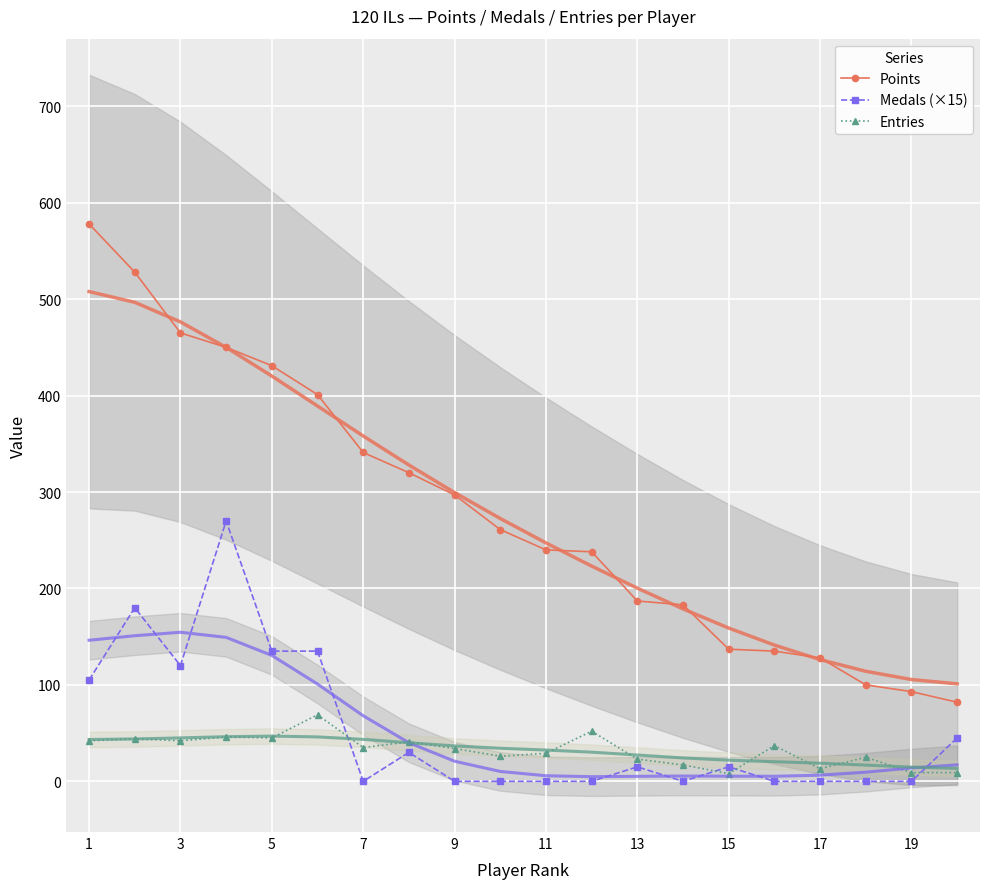

True or false: Points and Entries intersect in this chart.

False